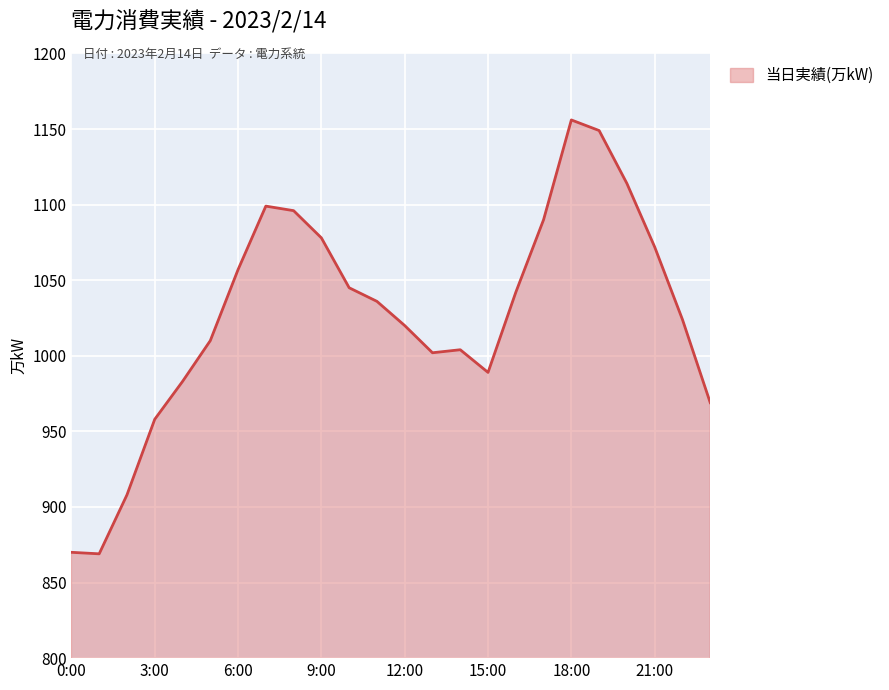

What is the difference between the maximum and minimum values?

287